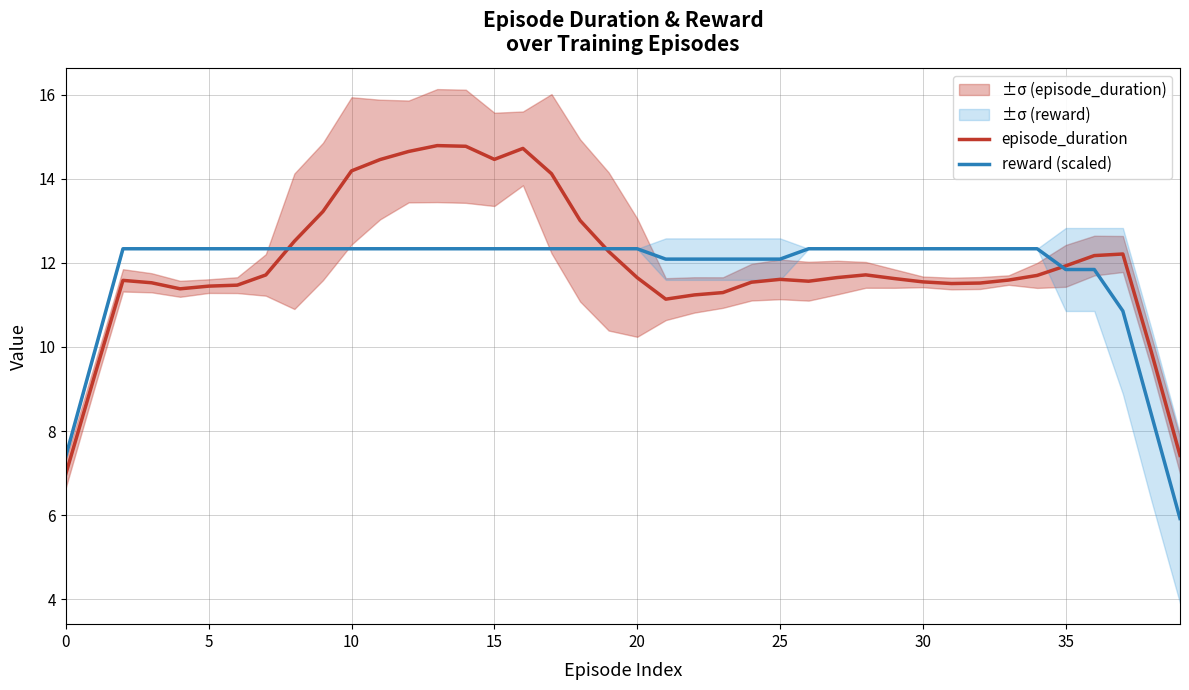

Which series has the largest total across all categories?

episode_duration